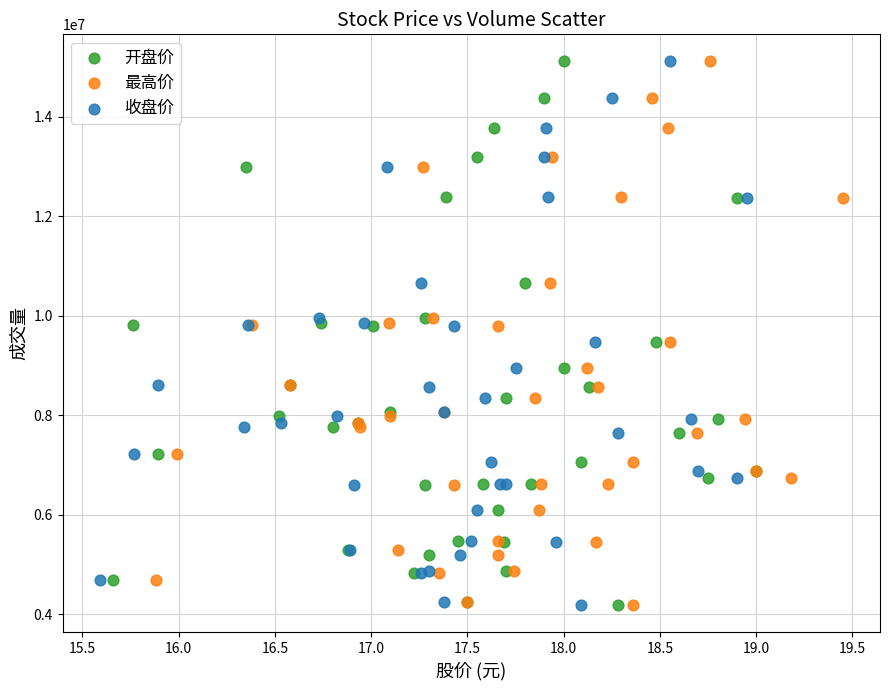

What are all the series names shown in the legend?

开盘价, 最高价, 收盘价